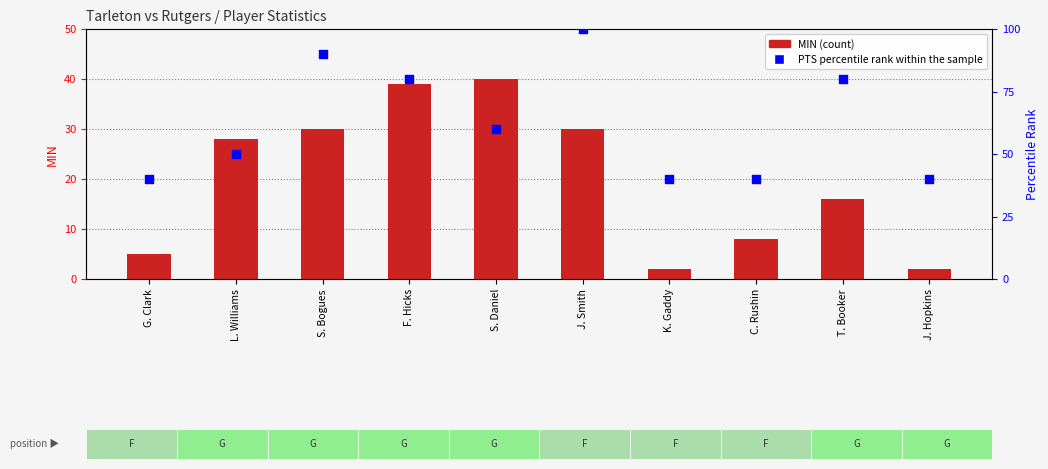

What are all the series names shown in the legend?

MIN (count), PTS percentile rank within the sample